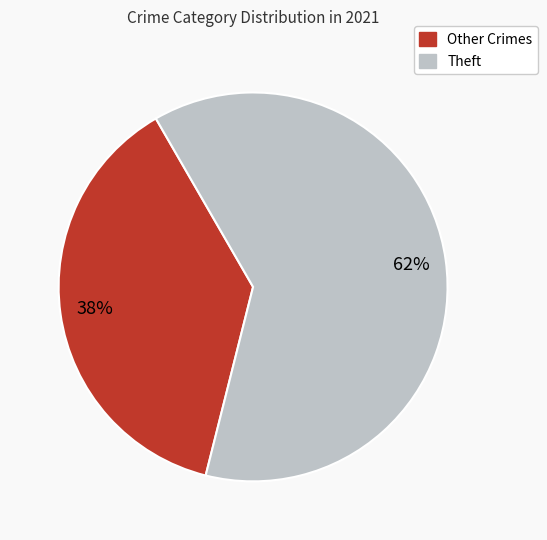

To the nearest percent, what is the average slice percentage?

50%